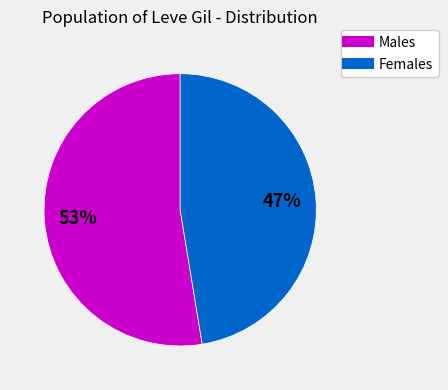

Is there a majority slice in this chart?

Yes